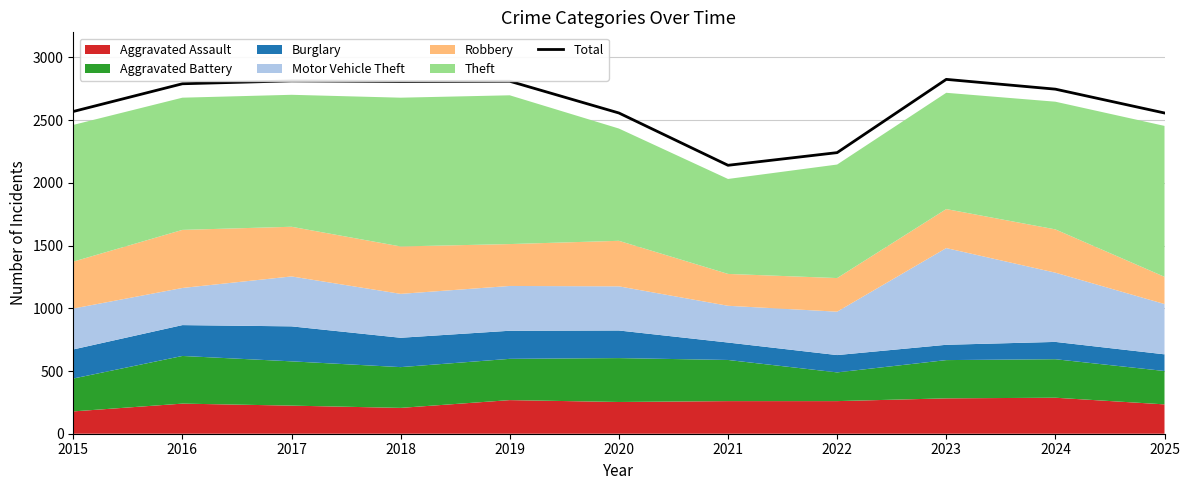

How many data points are less than 2747?

5